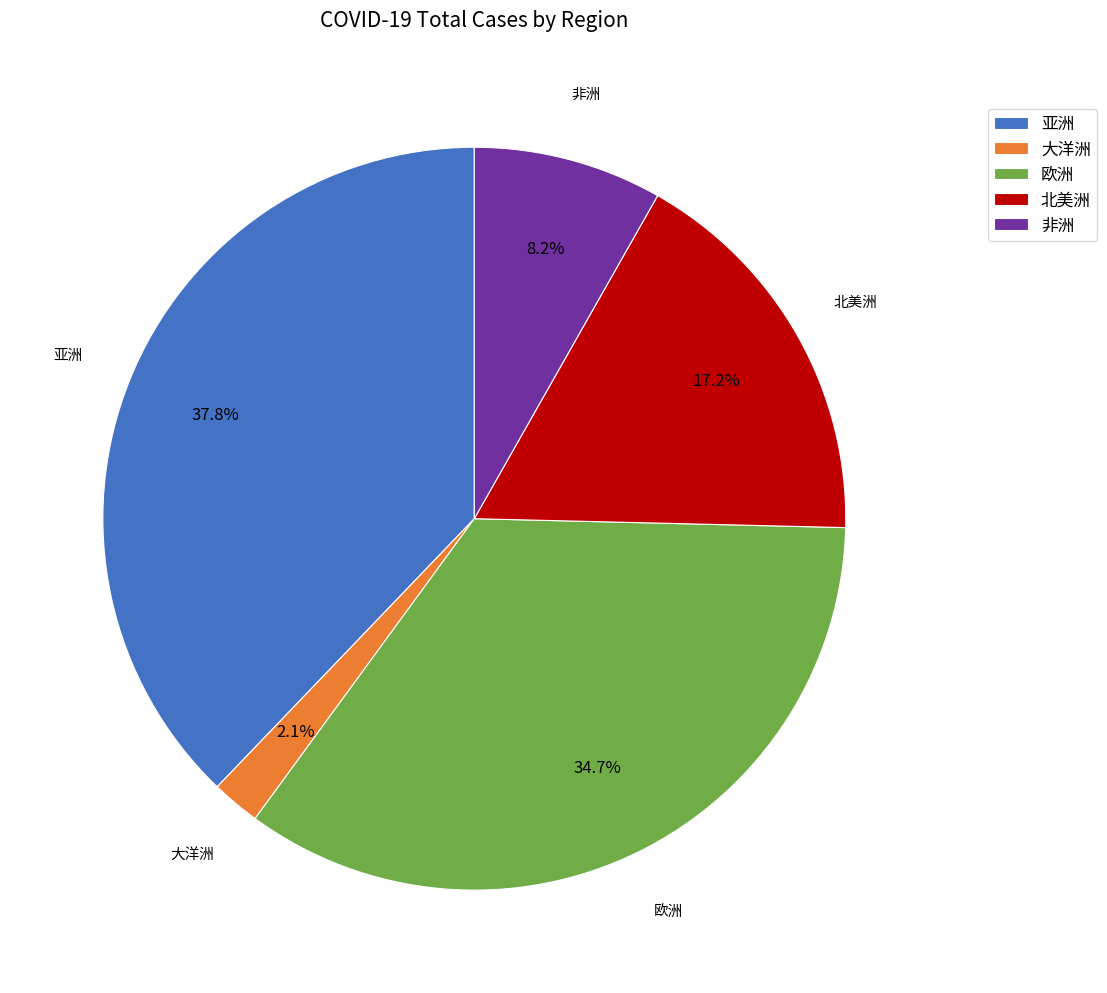

To the nearest percent, what portion does 欧洲 represent?

35%